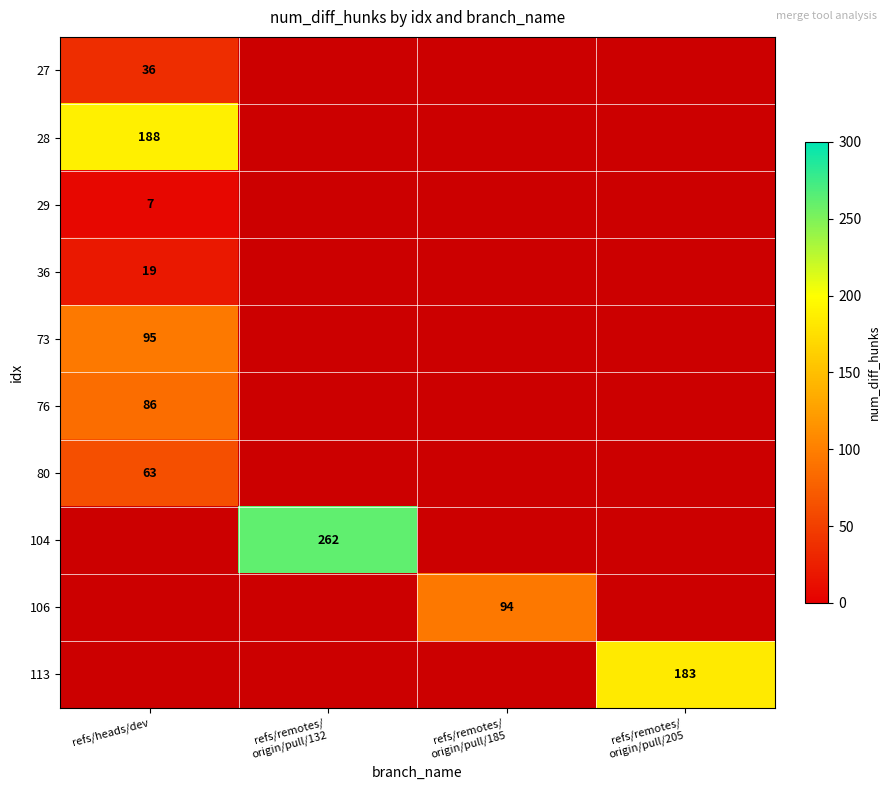

The value of 73 at refs/heads/dev is 95. True or false?

True